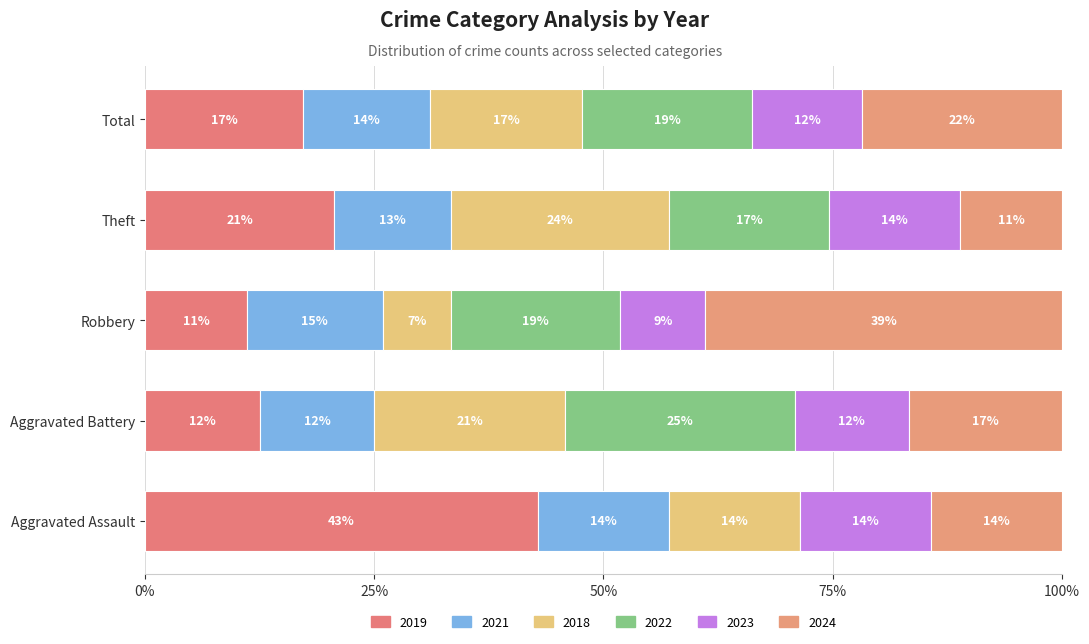

Count the number of categories in the chart.

5